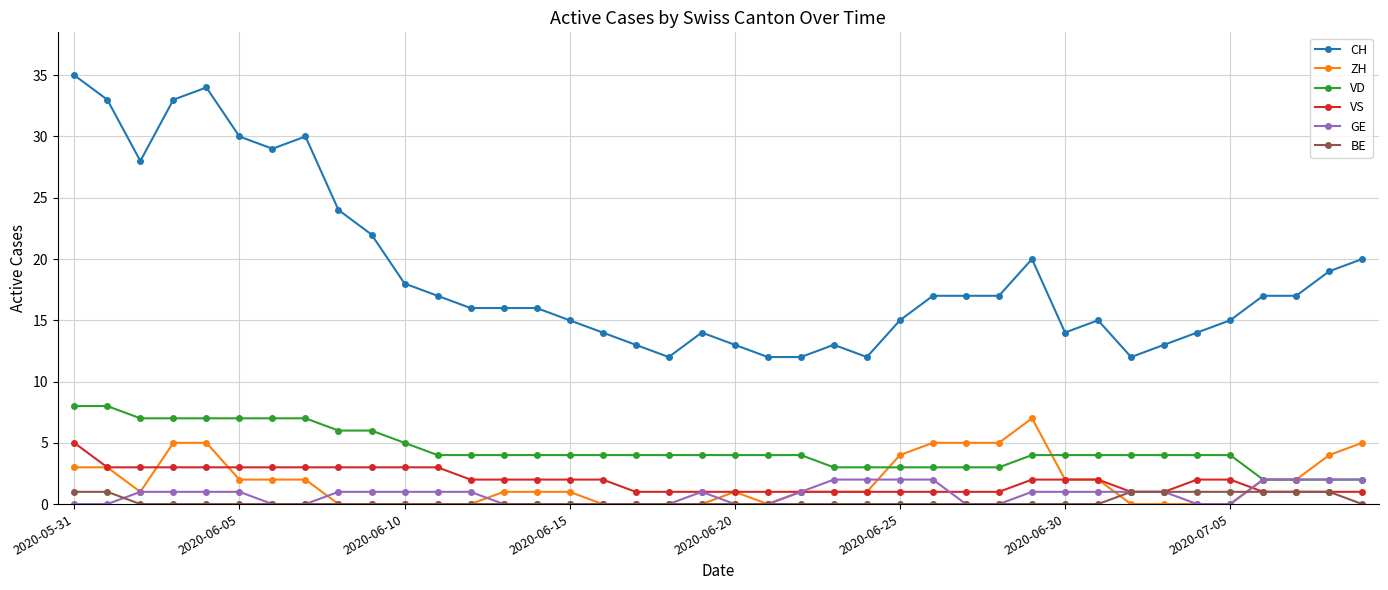

What is the lowest value of the CH series?

12